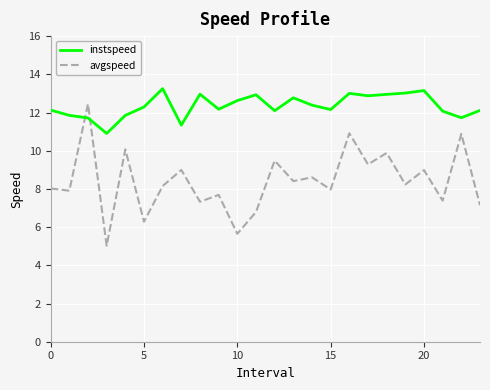

How many lines are shown in the chart?

2